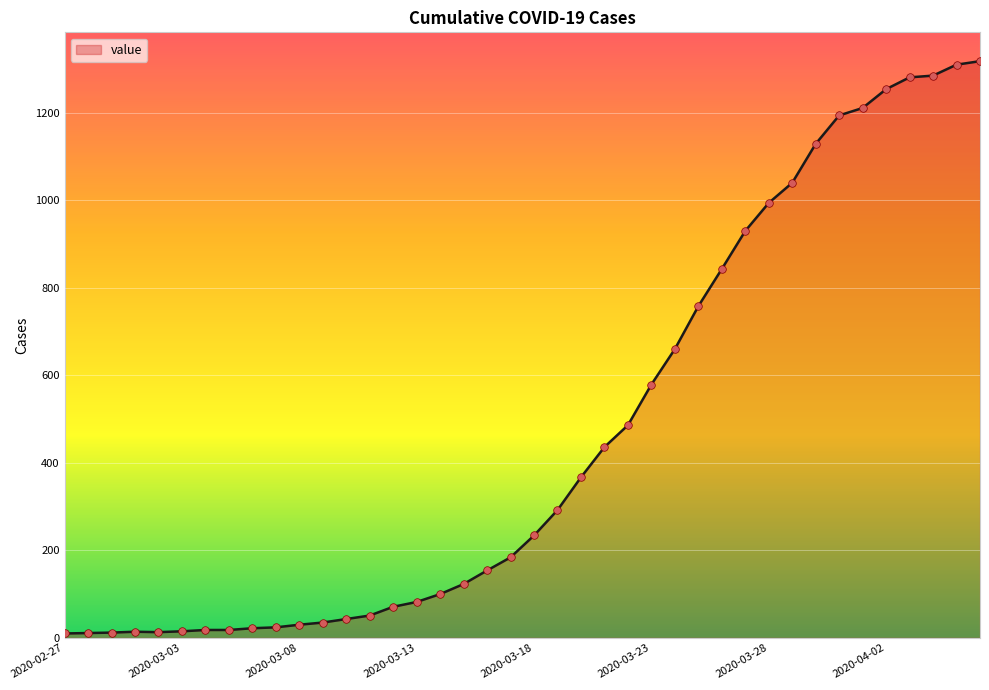

What is the difference between the maximum and minimum values?

1308